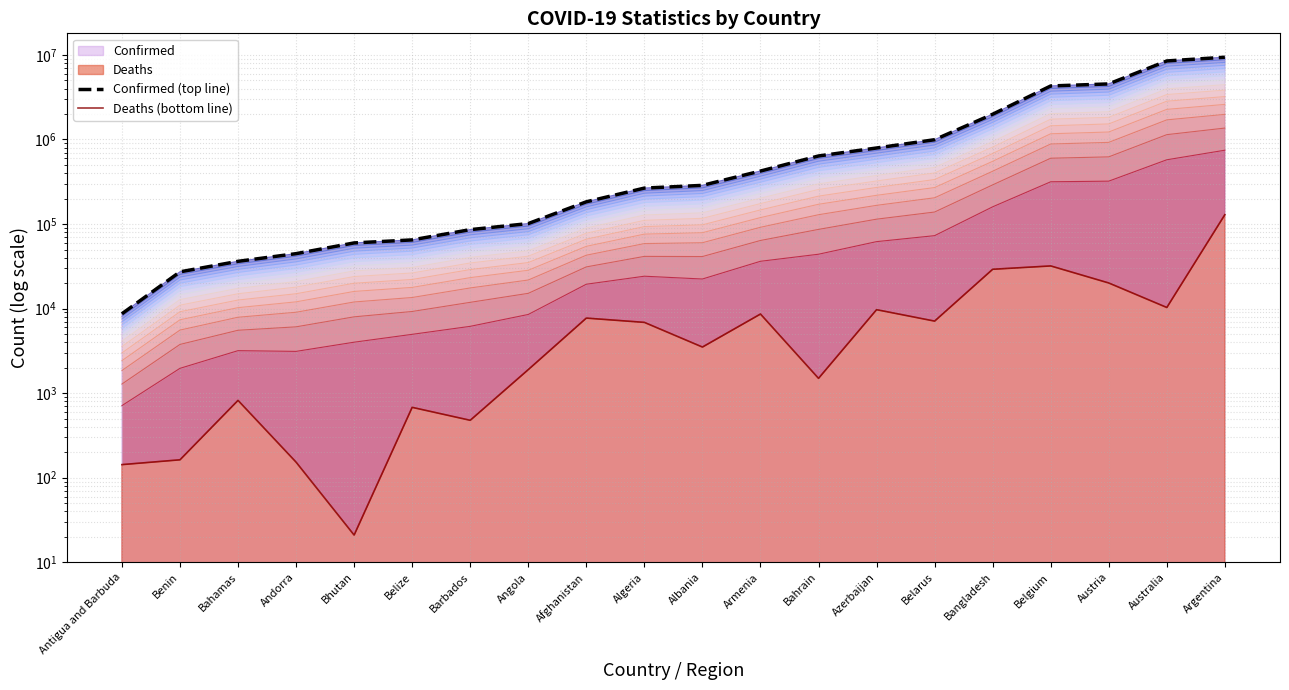

Reading left to right, list all the values displayed in this chart.

Band 1: 712.5	1966.5	3183.5	3120.9	4007.9	4964.5	6171.5	8528.0	19428.5	24166.4	22393.3	36281.5	43966.3	61961.7	72912.6	159854.1	316170.5	321560.9	575511.2	746790.1
Confirmed (top line): 8686.0	27216.0	36245.0	44671.0	59824.0	64948.0	85881.0	101320.0	183235.0	266246.0	286732.0	423417.0	638522.0	793388.0	994037.0	1989040.0	4294880.0	4542028.0	8488272.0	9394326.0
Deaths (bottom line): 143.0	163.0	822.0	153.0	21.0	680.0	478.0	1900.0	7728.0	6875.0	3512.0	8629.0	1498.0	9717.0	7118.0	29198.0	31977.0	20099.0	10314.0	129109.0